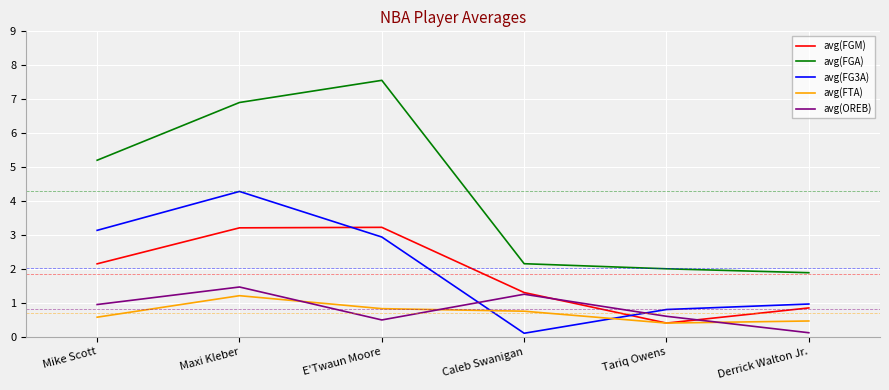

Which series changed the most between Caleb Swanigan and Derrick Walton Jr.?

avg(OREB)